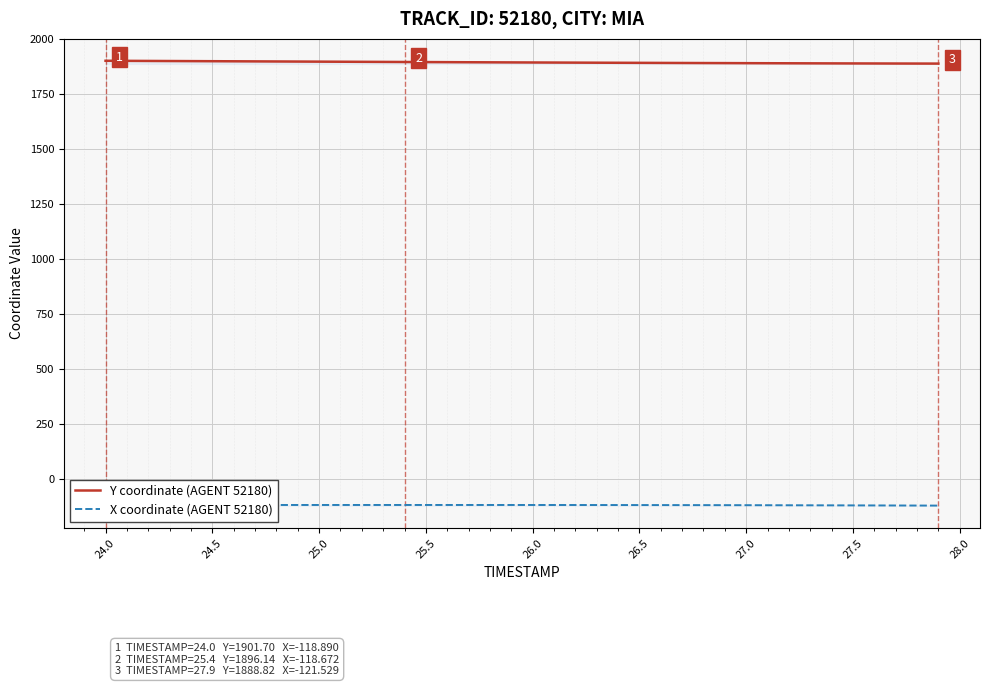

How many values in the Y coordinate (AGENT 52180) series are below 1894?

20